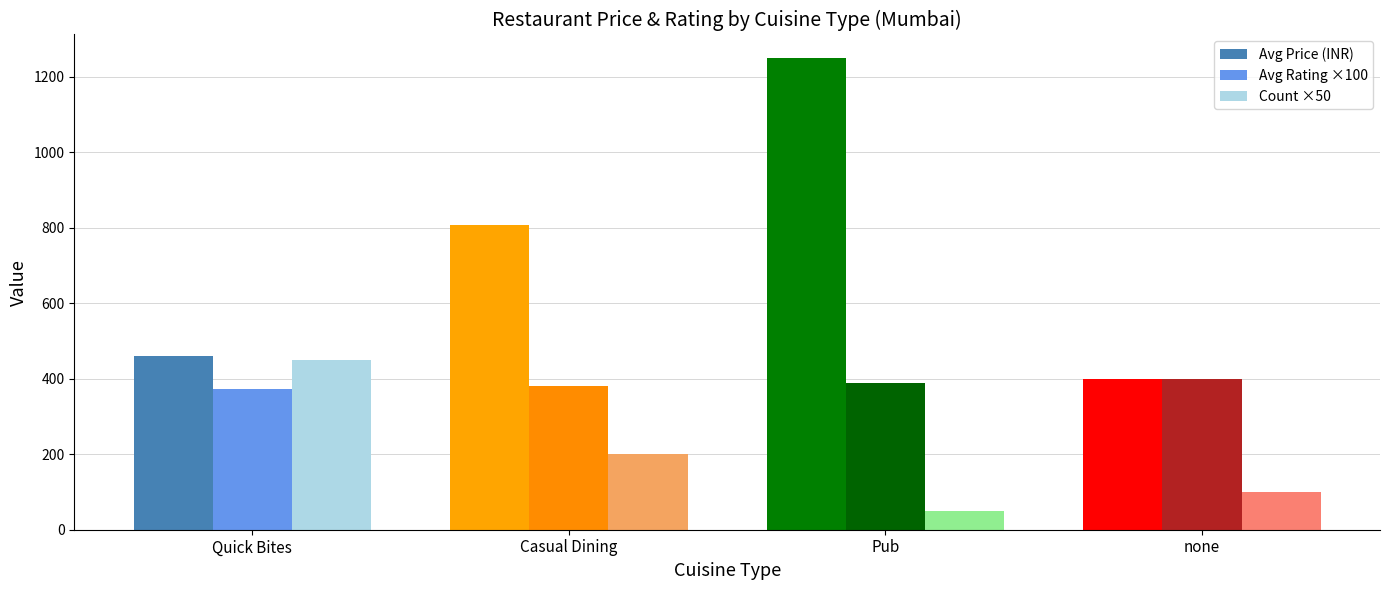

What is the total value across all series at none?

900